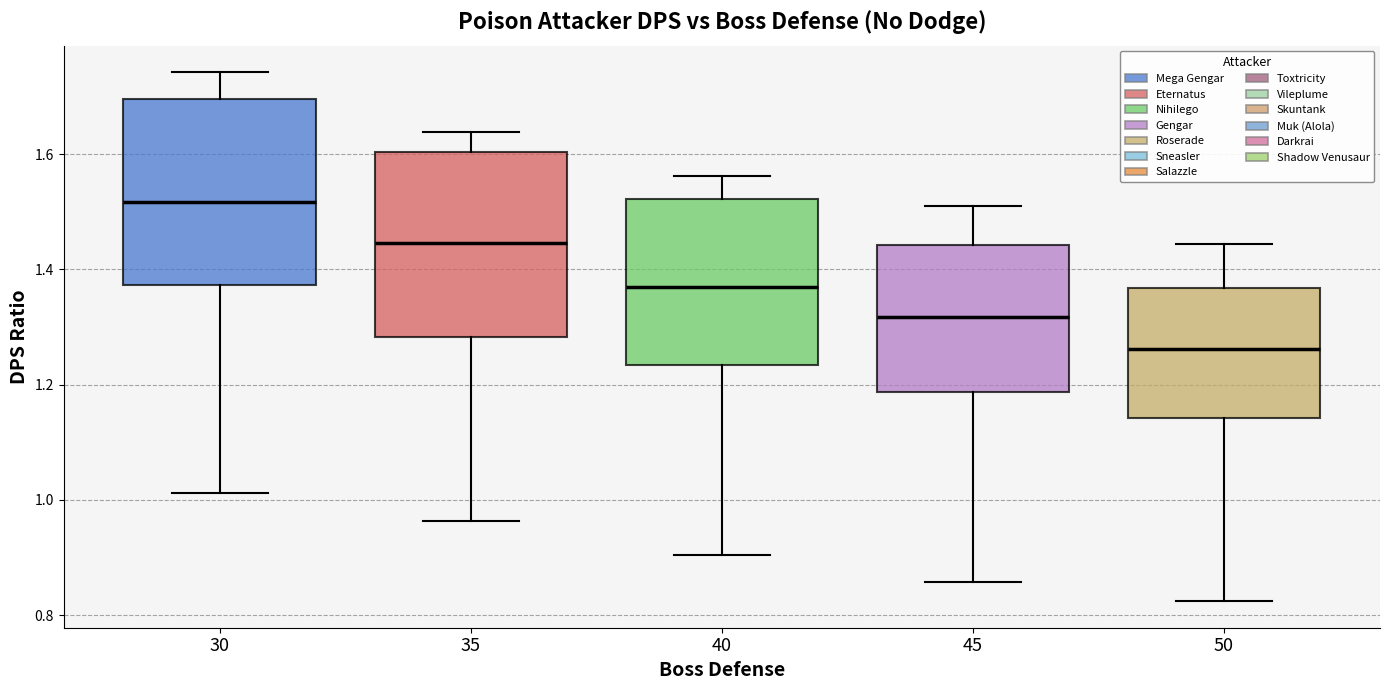

Which box has the highest median line?

30